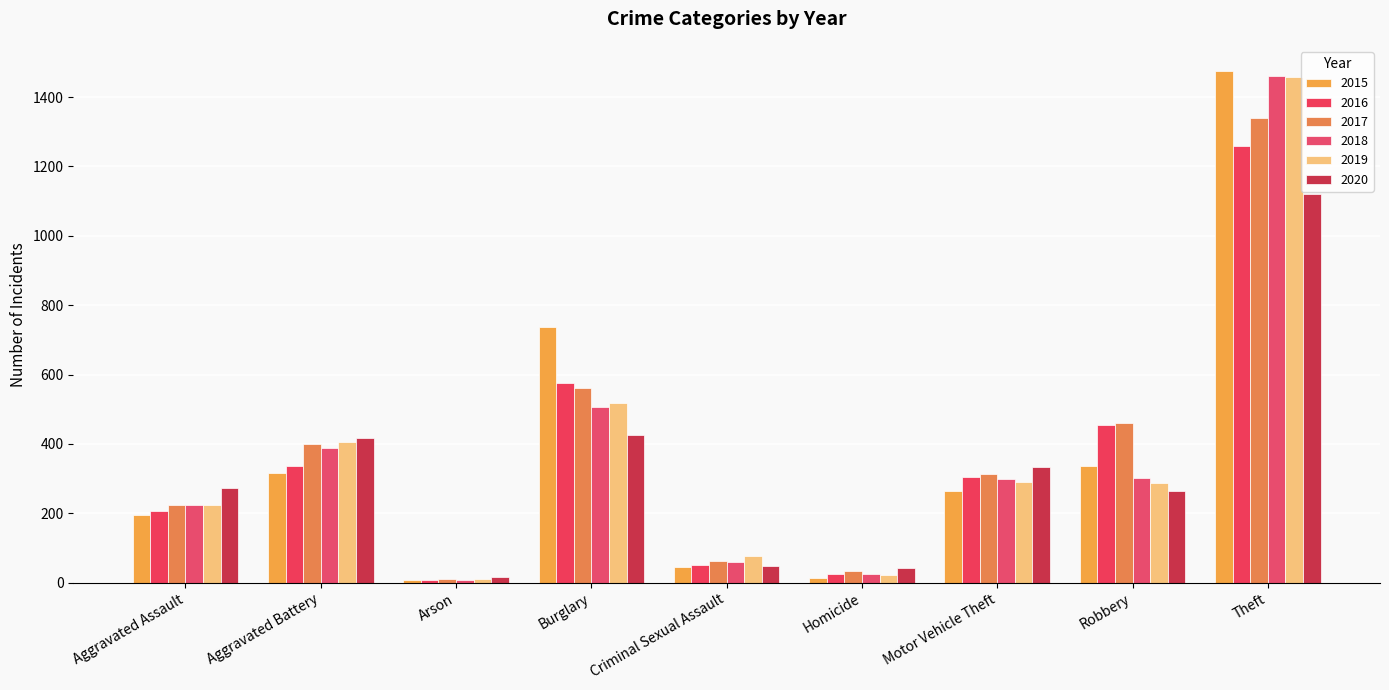

Is the value of 2017 at Motor Vehicle Theft greater than the value of 2015 at Homicide?

Yes